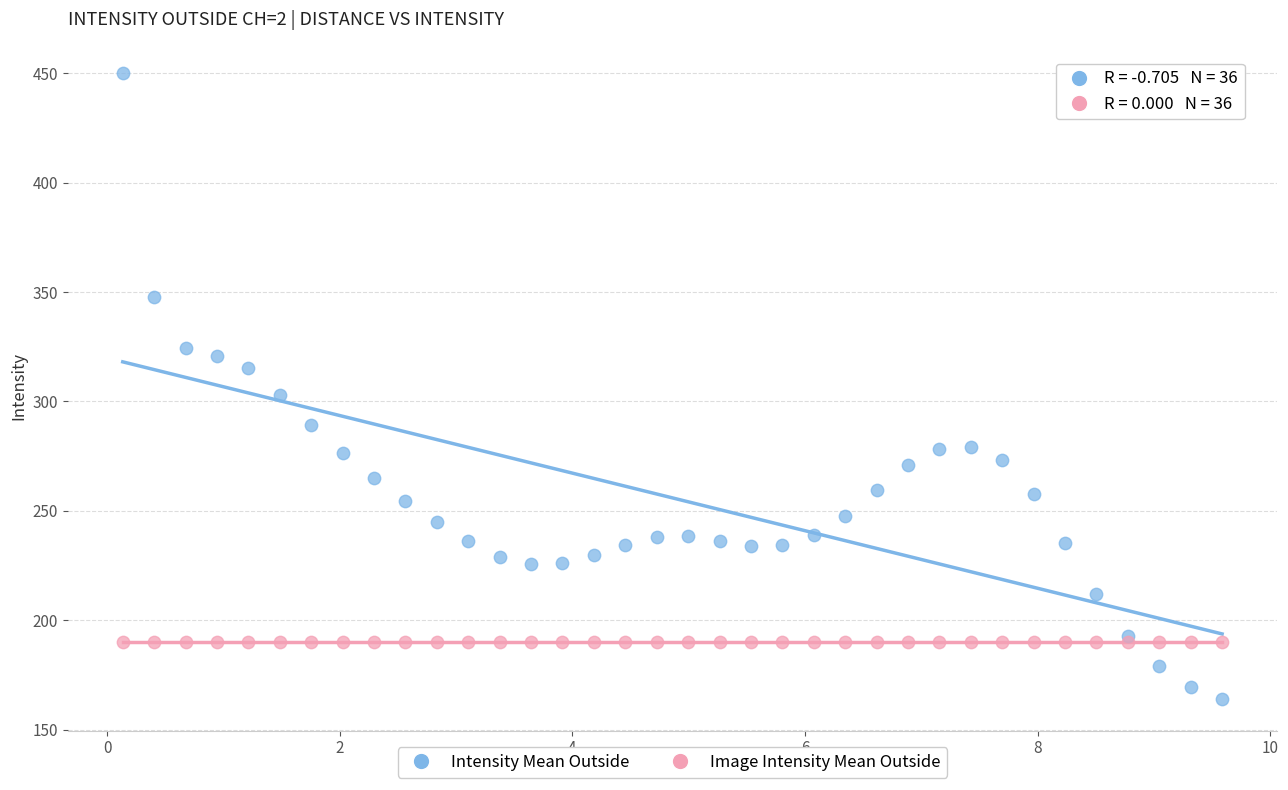

Which series contains the lowest Y value?

Intensity Mean Outside